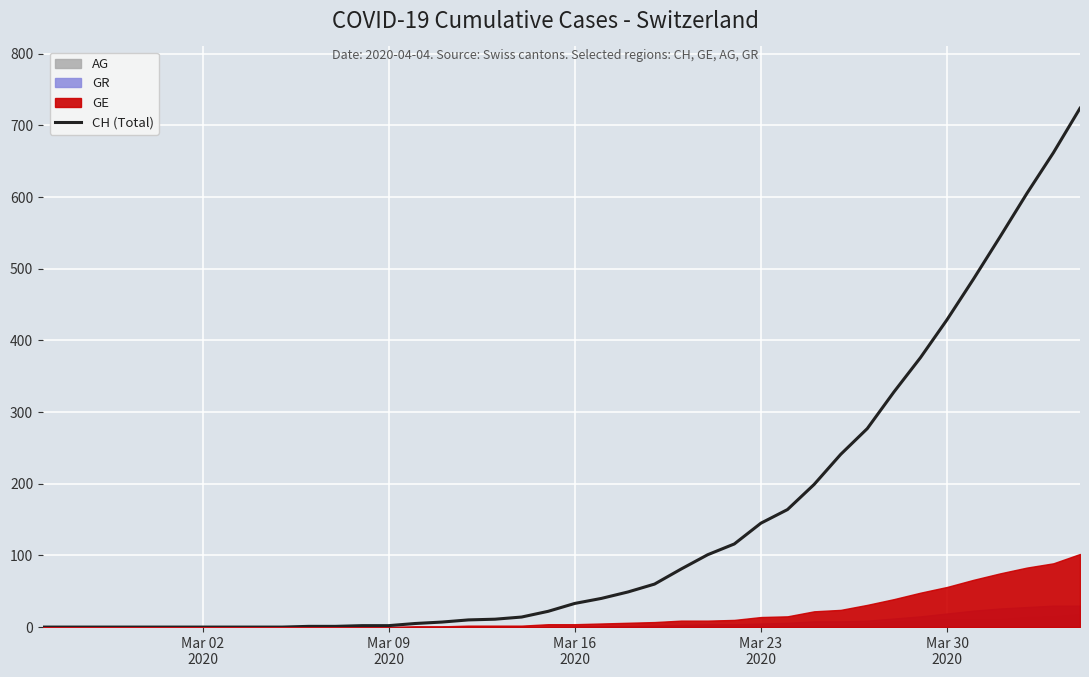

How many values exceed 33?

19